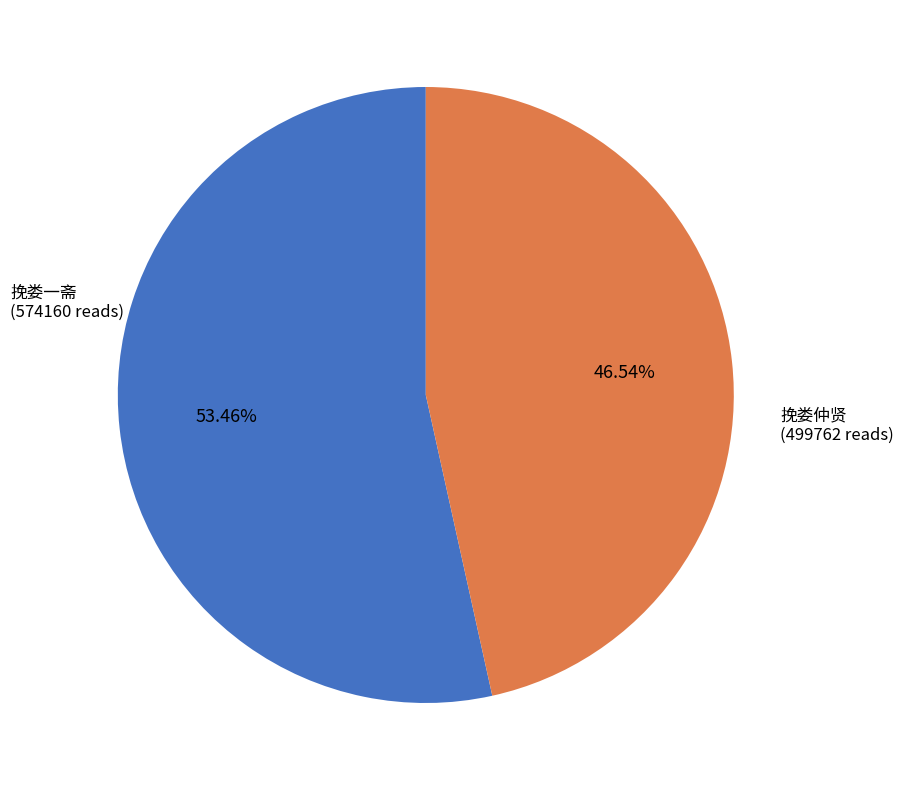

Is there any slice that represents more than half of the pie?

Yes